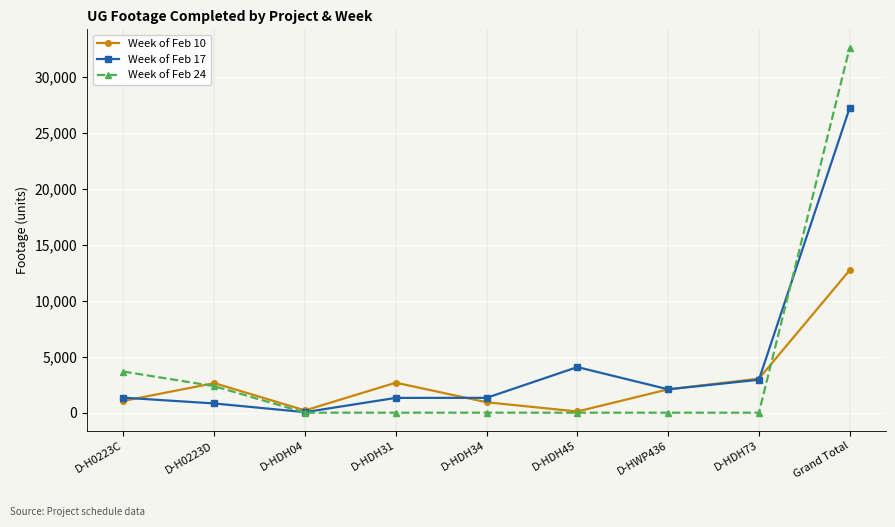

Does the chart have visible grid lines?

Yes